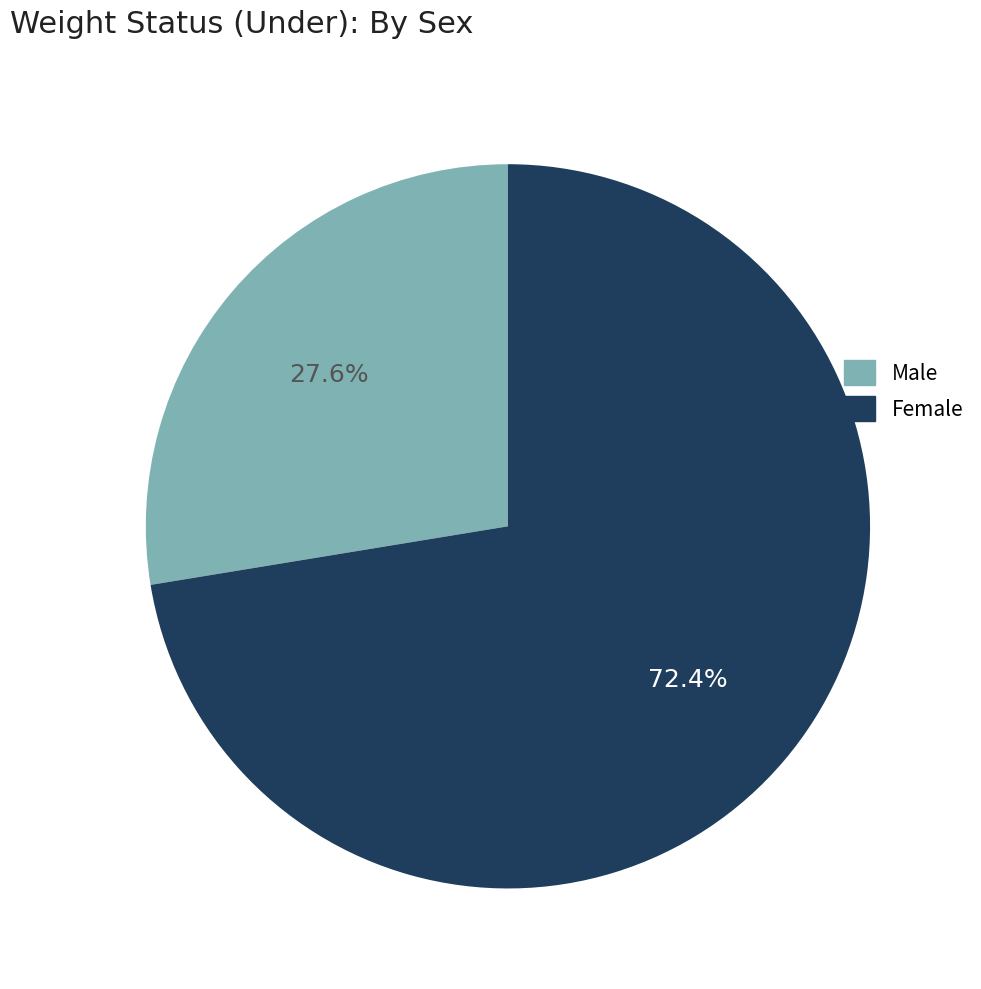

Which has a higher value, Male or Female?

Female